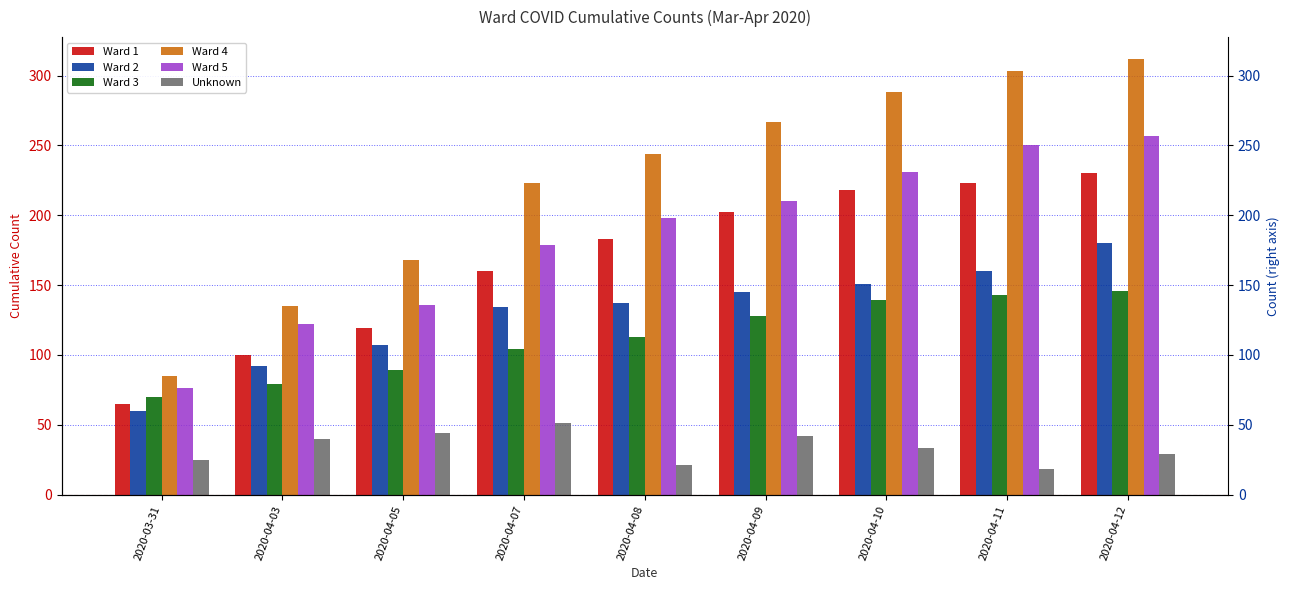

True or false: Ward 1 has a value of 160 at 2020-04-07.

True